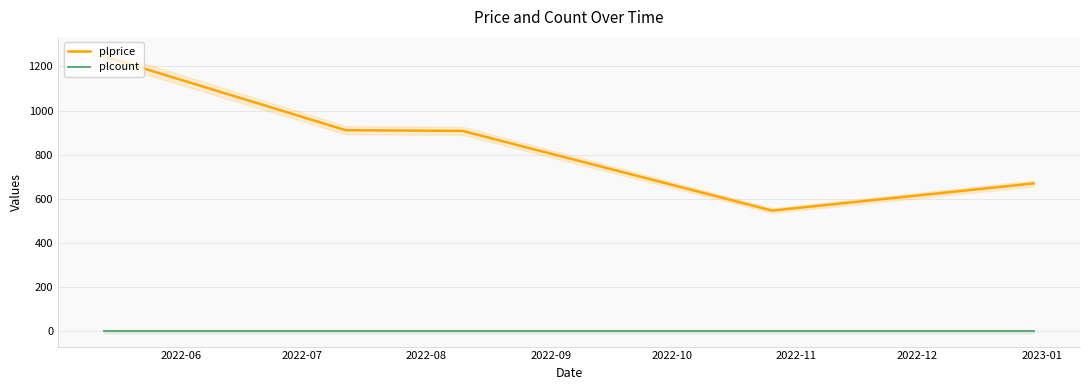

What is the maximum value for plprice?

1245